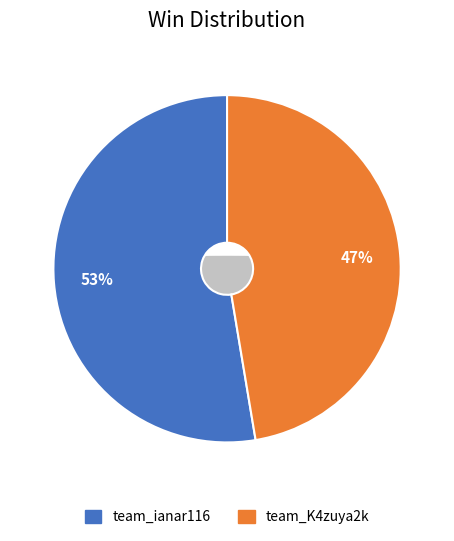

What portion of the pie excludes team_ianar116?

47.4%